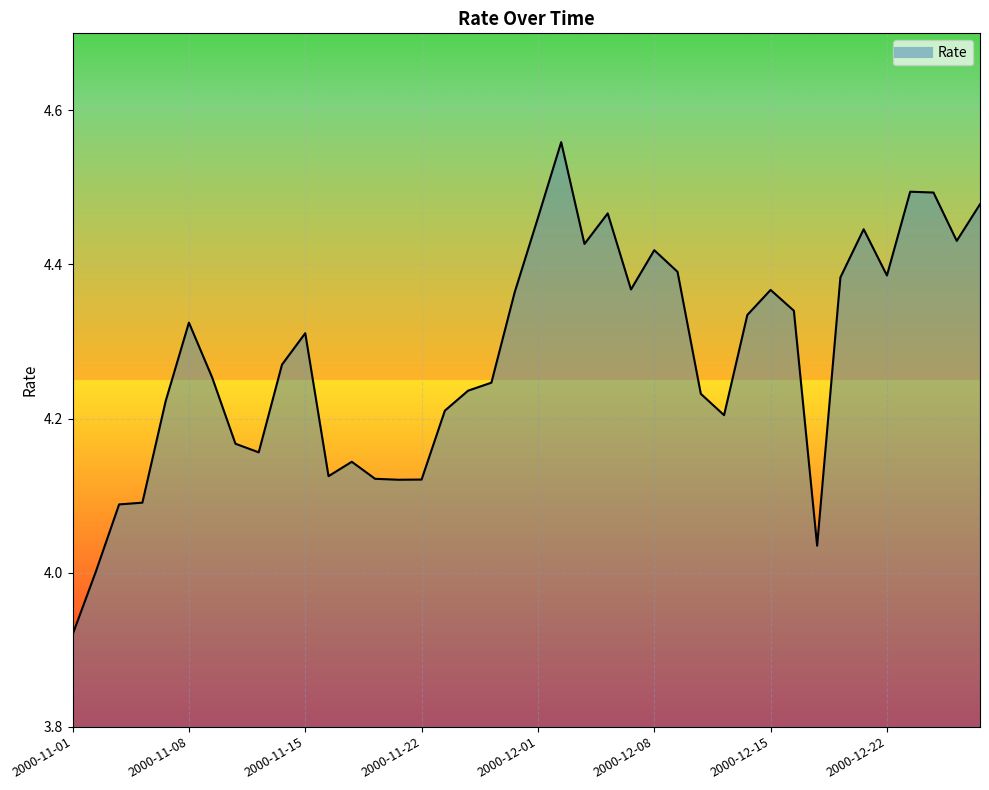

What is the difference between the maximum and minimum values?

0.6